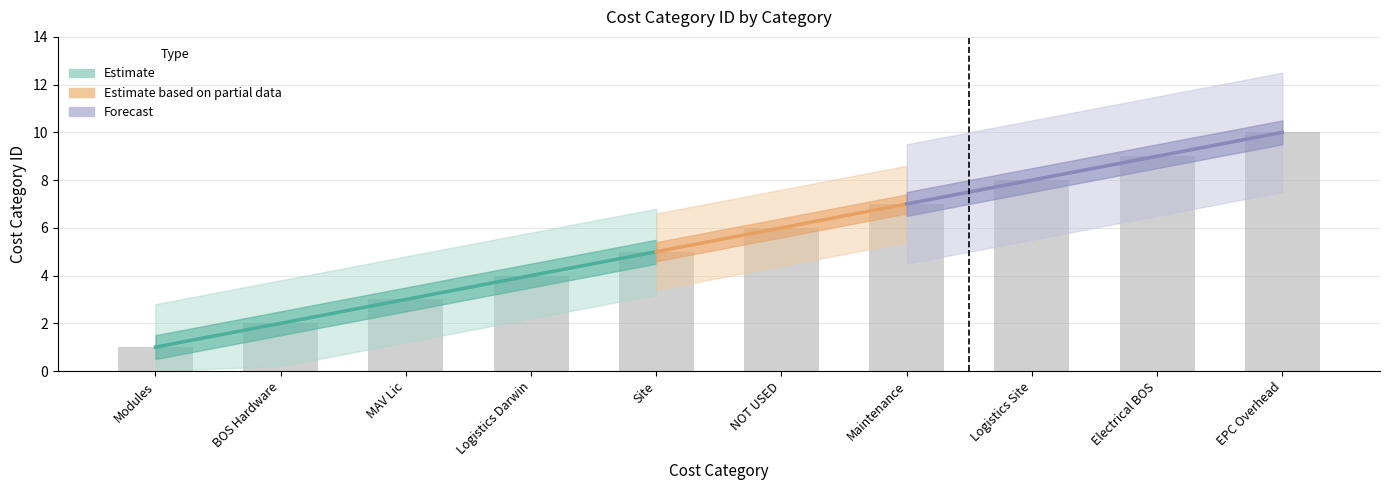

Are the bars grouped side by side (vs. stacked)?

No